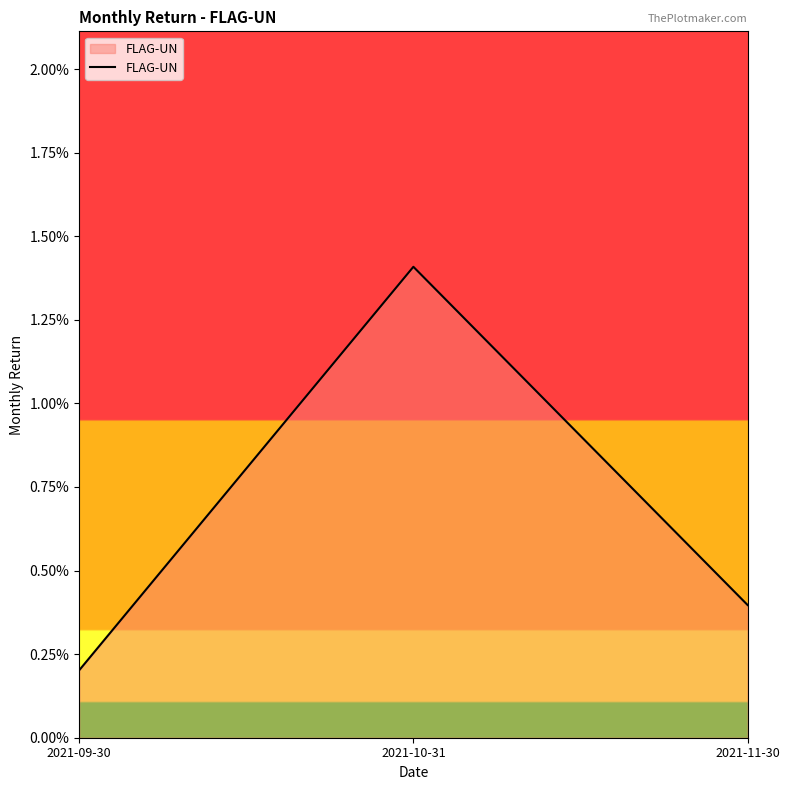

Does the chart have visible grid lines?

No